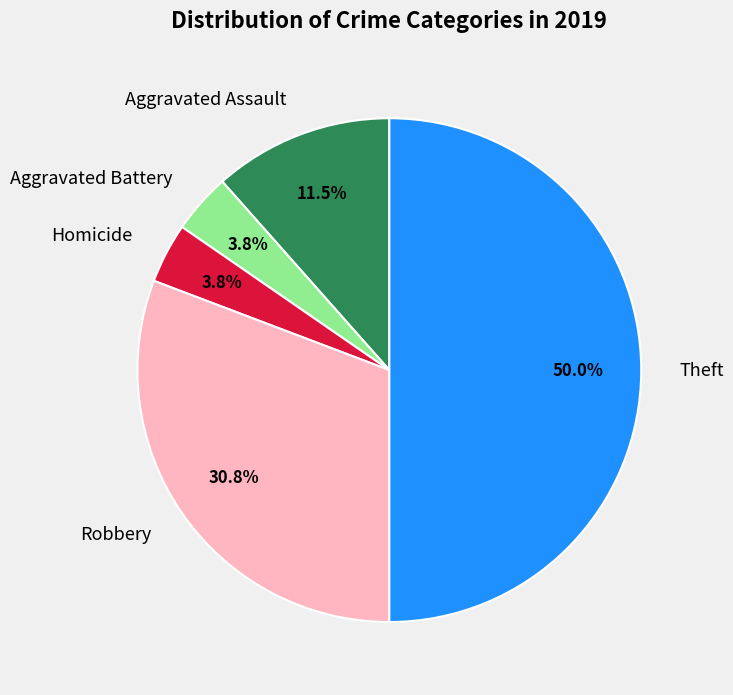

How many slices are in this pie chart?

5